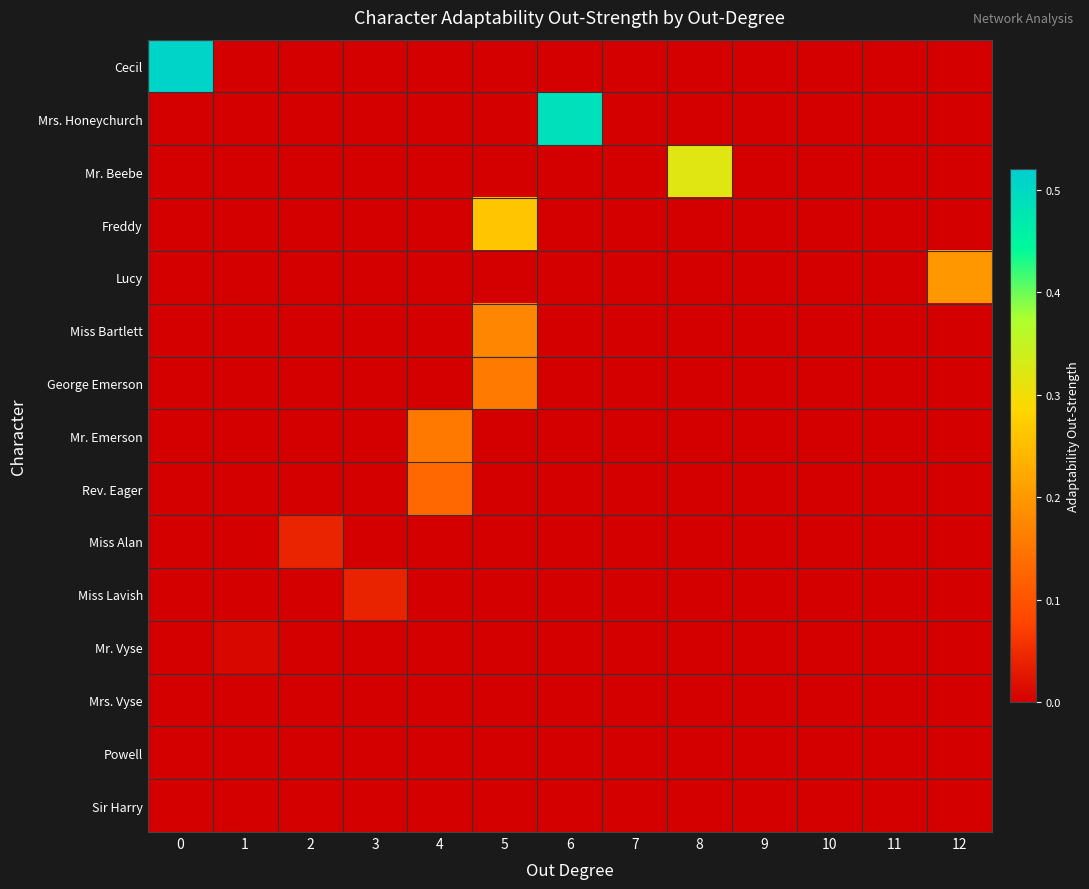

At which category does the chart reach its minimum across all series?

1